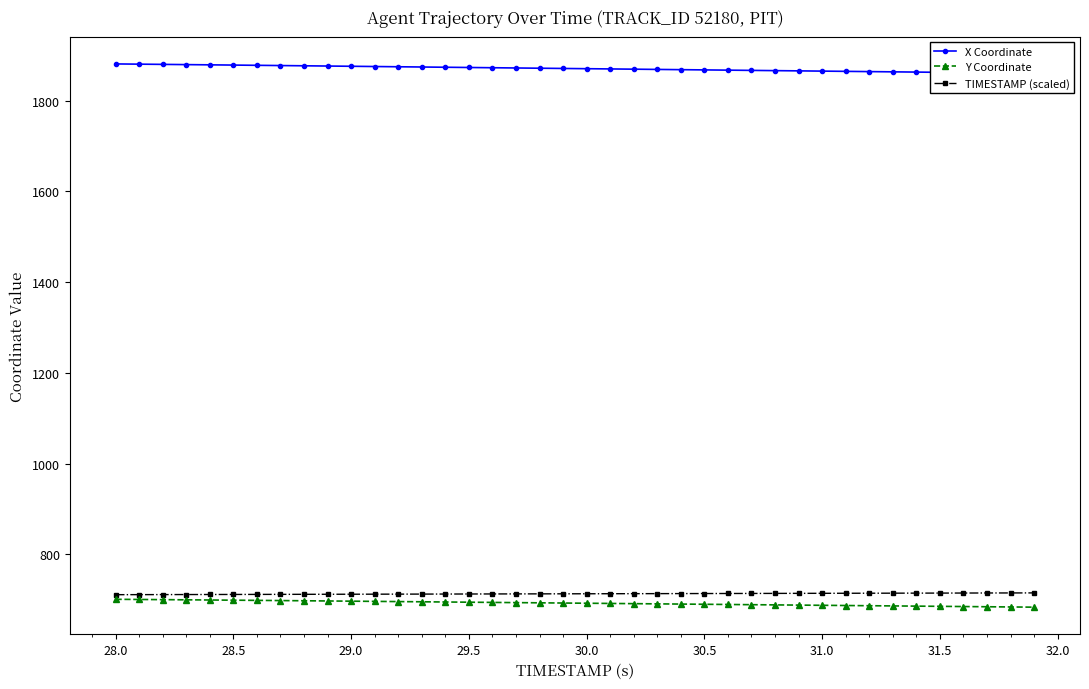

True or false: TIMESTAMP (scaled) has a value of 713.2 at 30.0.

True